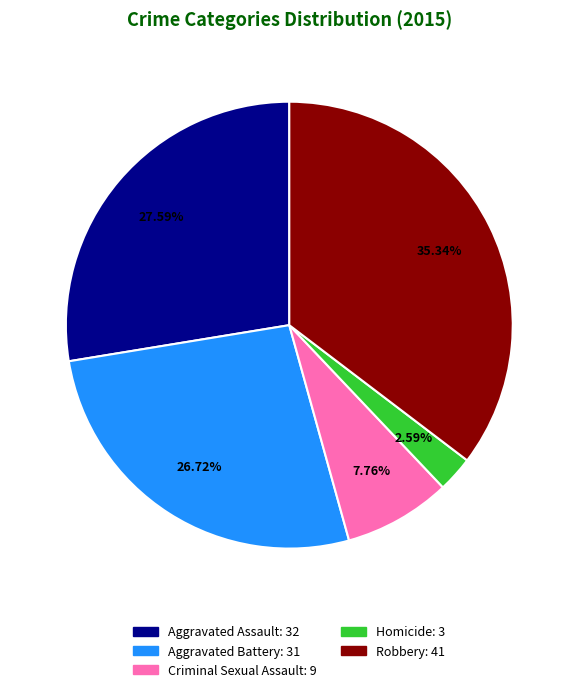

To the nearest percent, what portion does Homicide represent?

3%